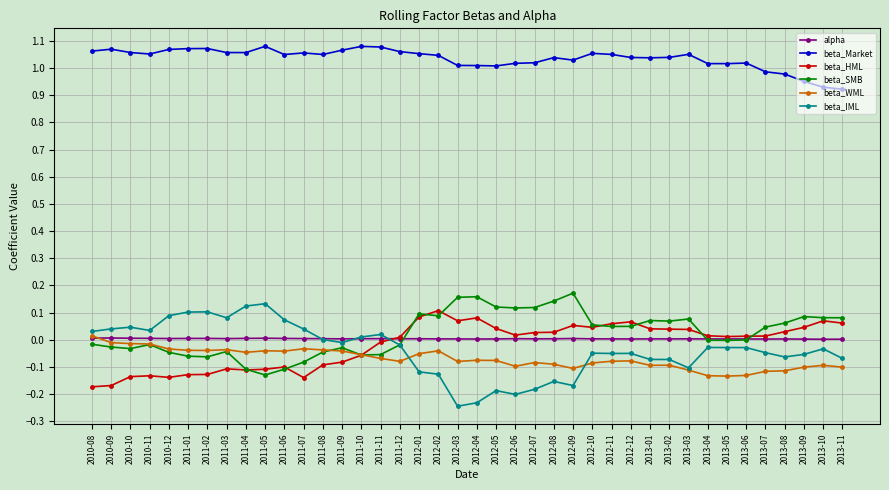

At which label does beta_SMB first exceed 0?

2012-01